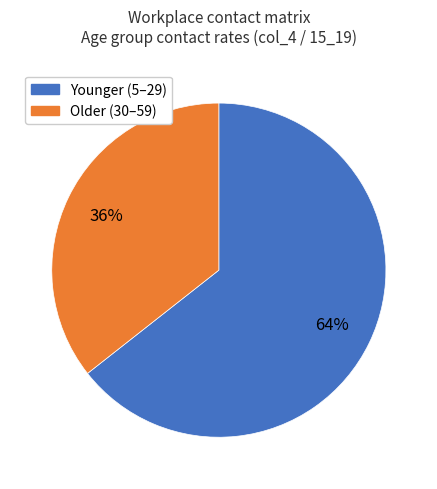

To the nearest percent, what is the average slice percentage?

50%